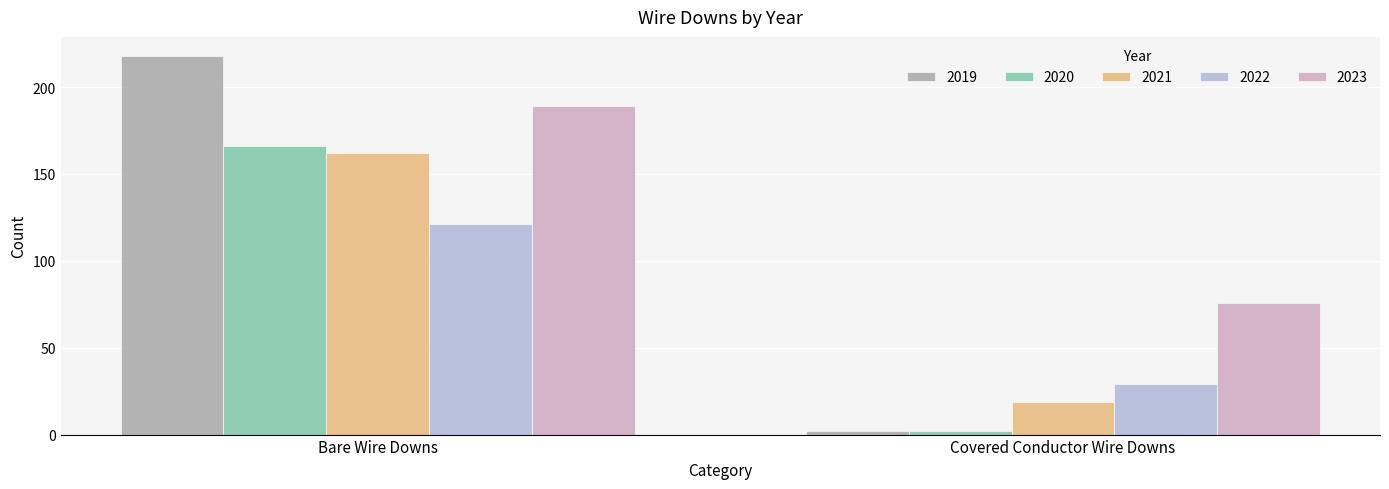

Reading right to left, transcribe all the data shown in this chart.

2019: 2	218
2020: 2	166
2021: 19	162
2022: 29	121
2023: 76	189